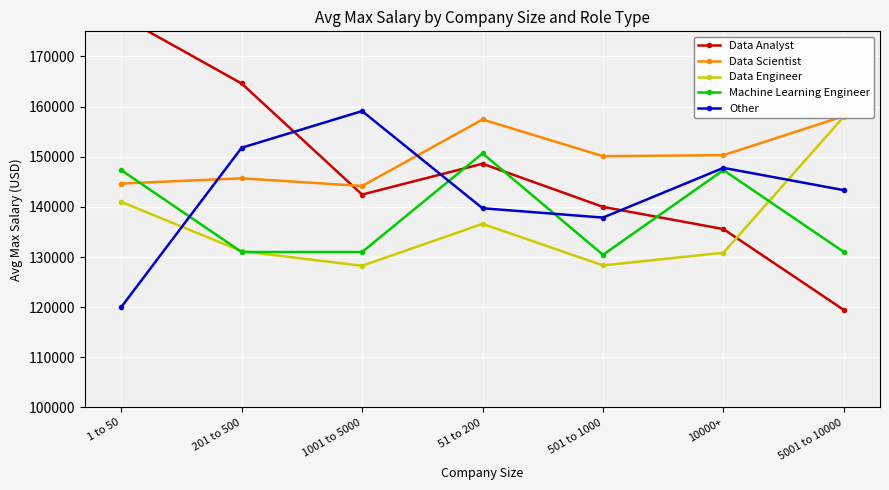

True or false: Data Analyst and Data Engineer intersect in this chart.

True